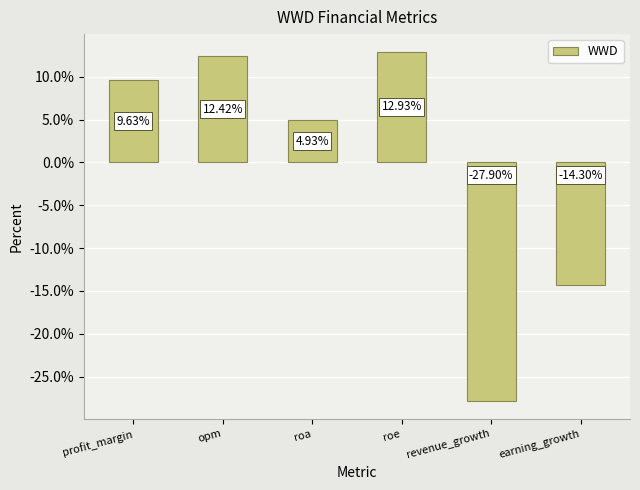

Does the chart contain stacked bars?

No